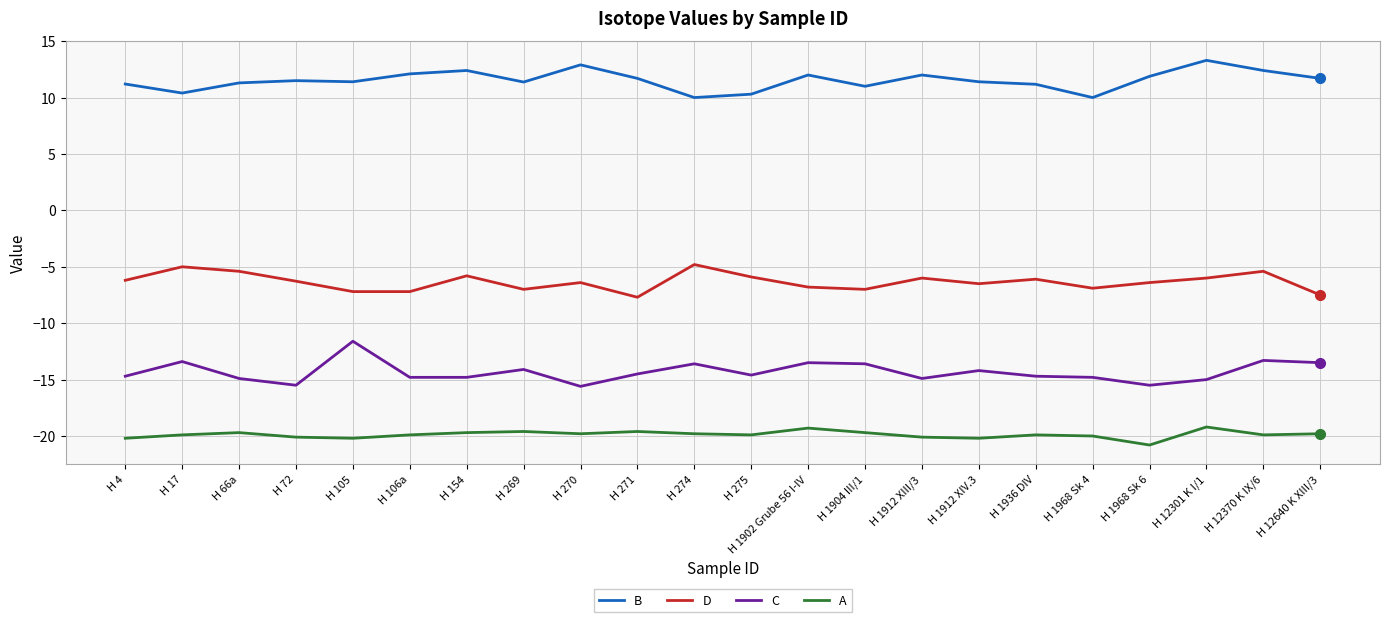

What is the sum of the B values at H 105 and H 1968 Sk 6?

23.3